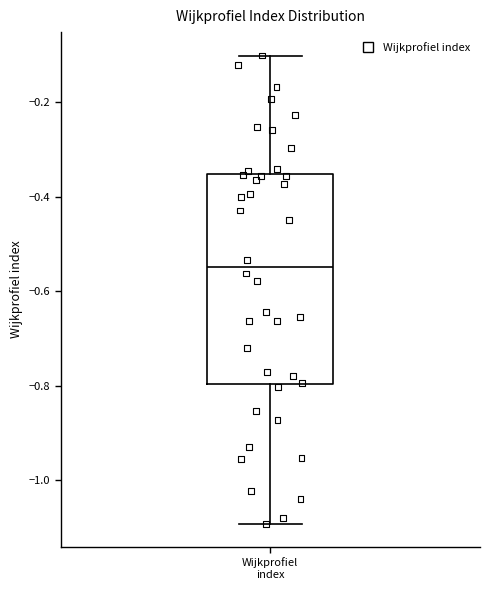

Read this box plot against the y-axis: the position of the median line, the range covered by the box, and the ends of both whiskers. The values are not printed on the chart, so give them approximately, as read against the axis.

median -0.54, box -0.80 to -0.36, whiskers -1.10 to -0.10